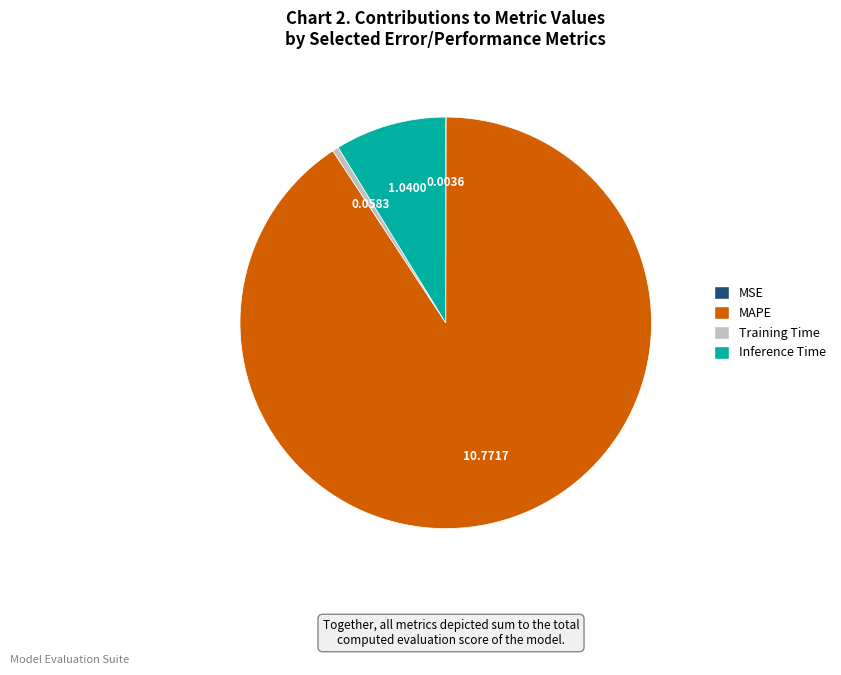

Do Training Time and Inference Time together represent more than half of the pie?

No